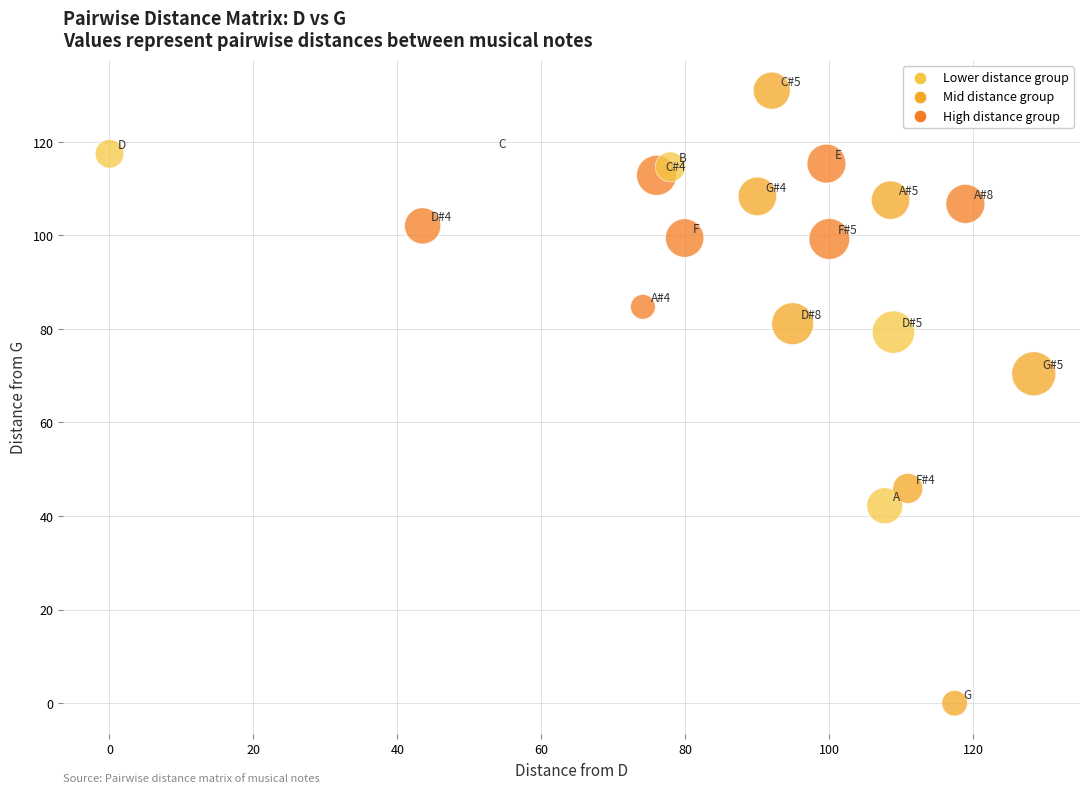

What Y value in the scatter plot is closest to 65?

70.4